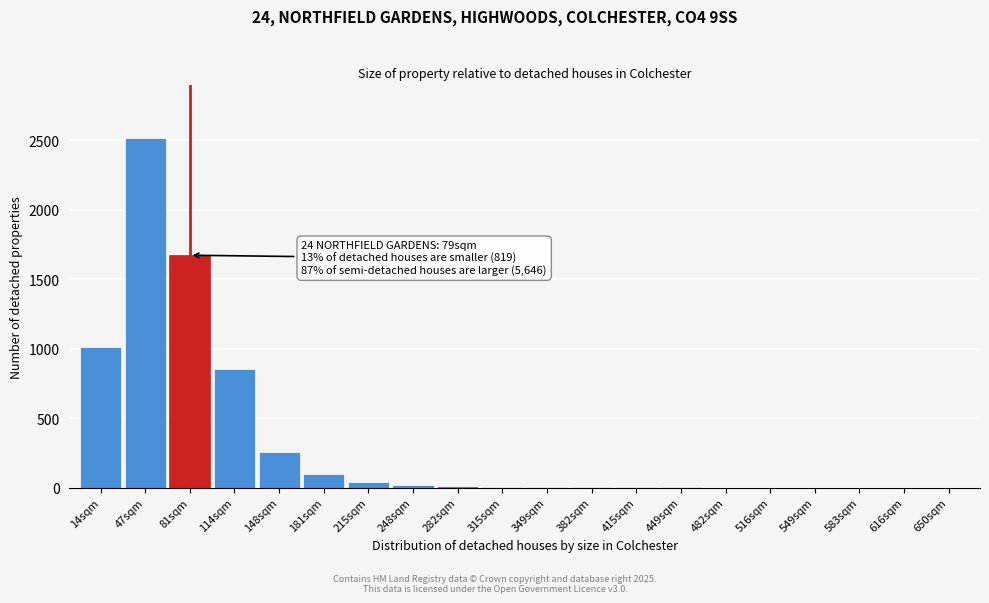

Which label corresponds to the largest value in the chart?

47sqm